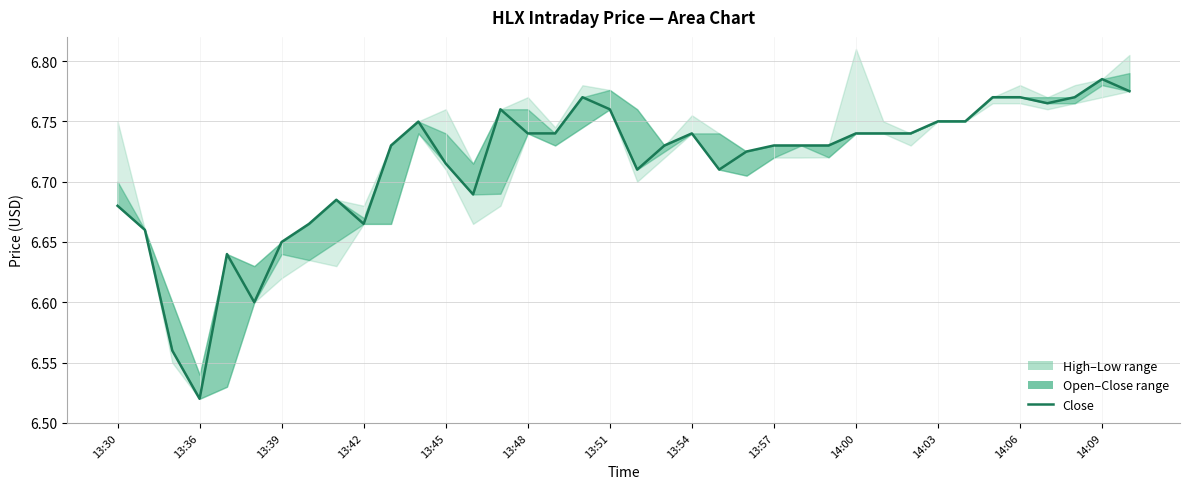

What is the value of the 30th point from the left?

6.7